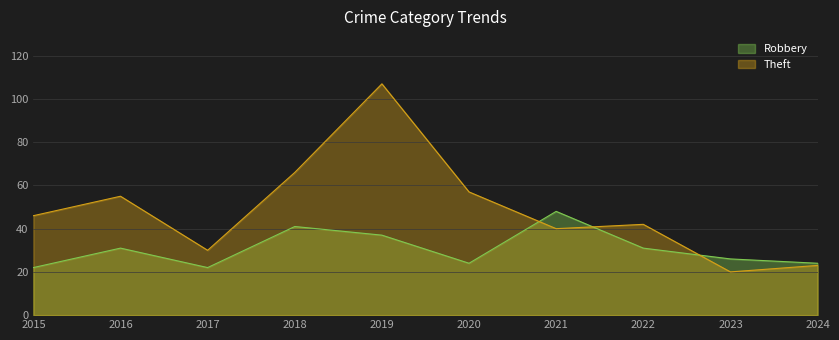

Is it true that Robbery equals 41 at 2018?

True